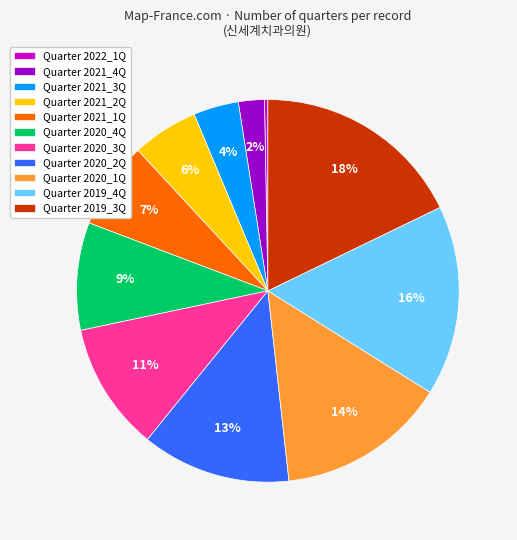

To the nearest percent, what portion does Quarter 2020_1Q represent?

14%